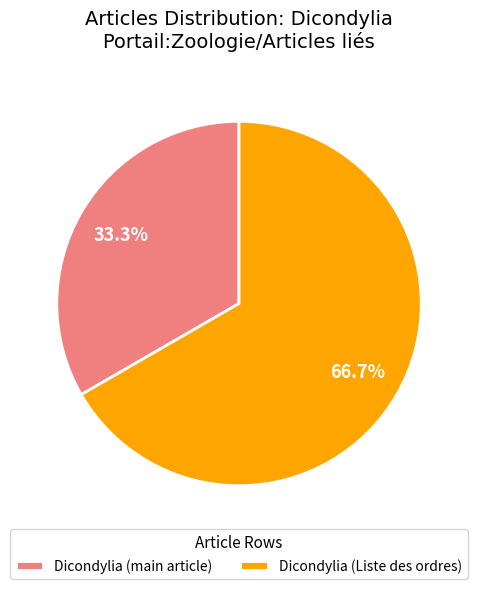

Rank the categories by value from highest to lowest.

Dicondylia (Liste des ordres), Dicondylia (main article)